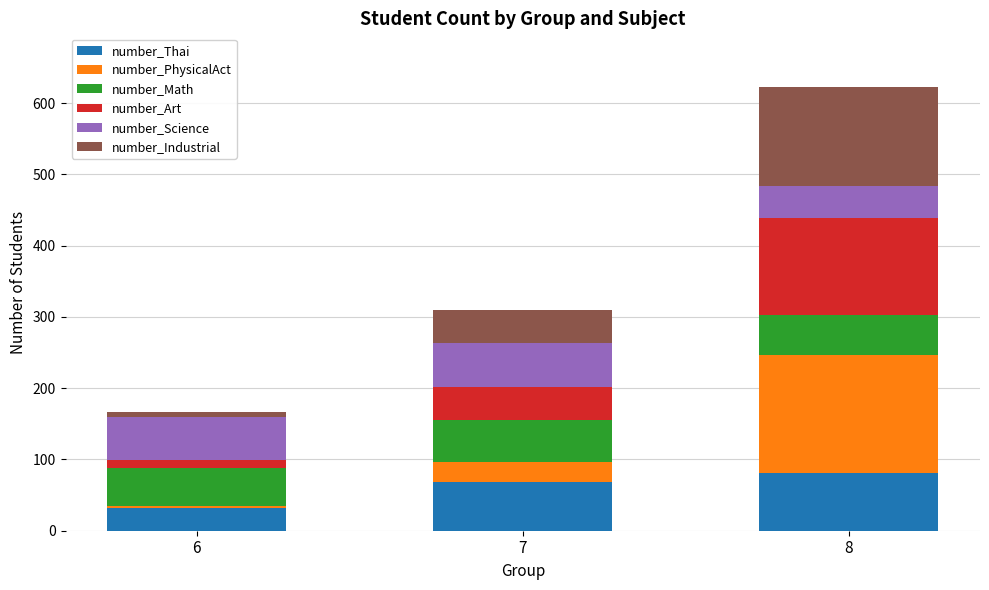

At which category is the sum across all series the highest?

8